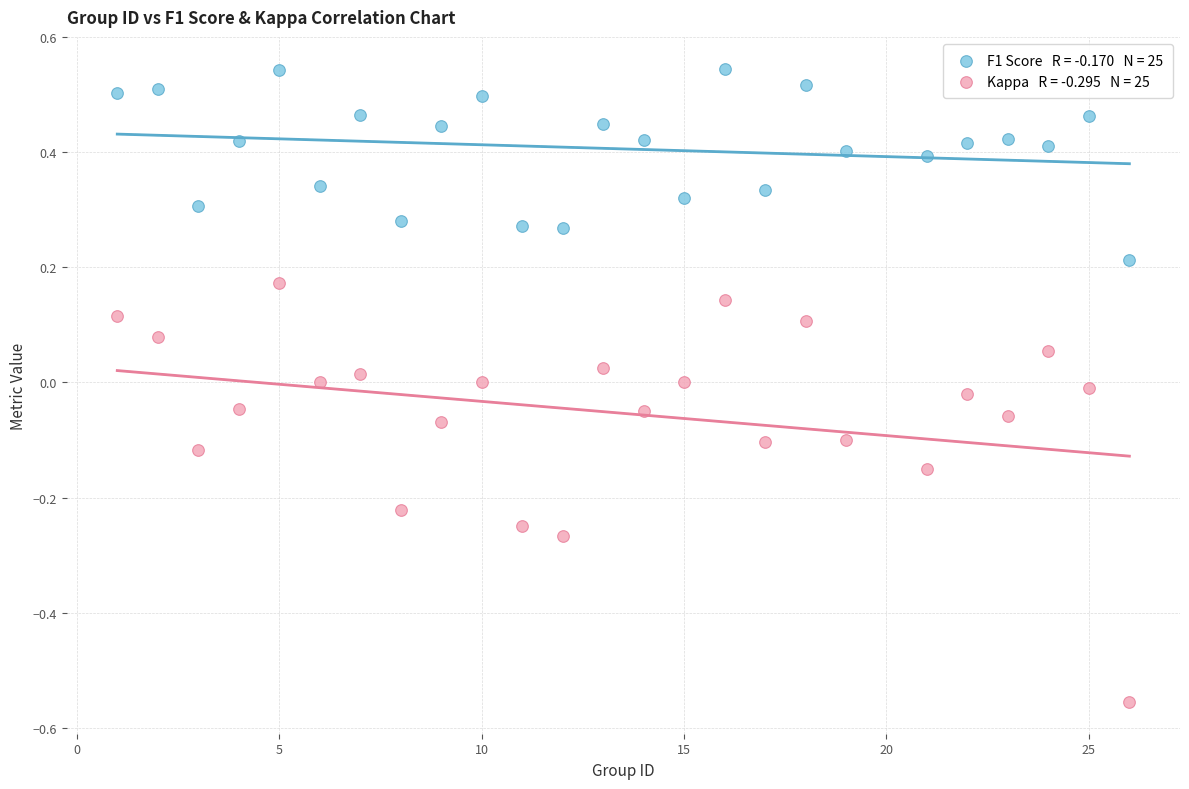

Across all data points, what is the range of X values (max minus min)?

25.0